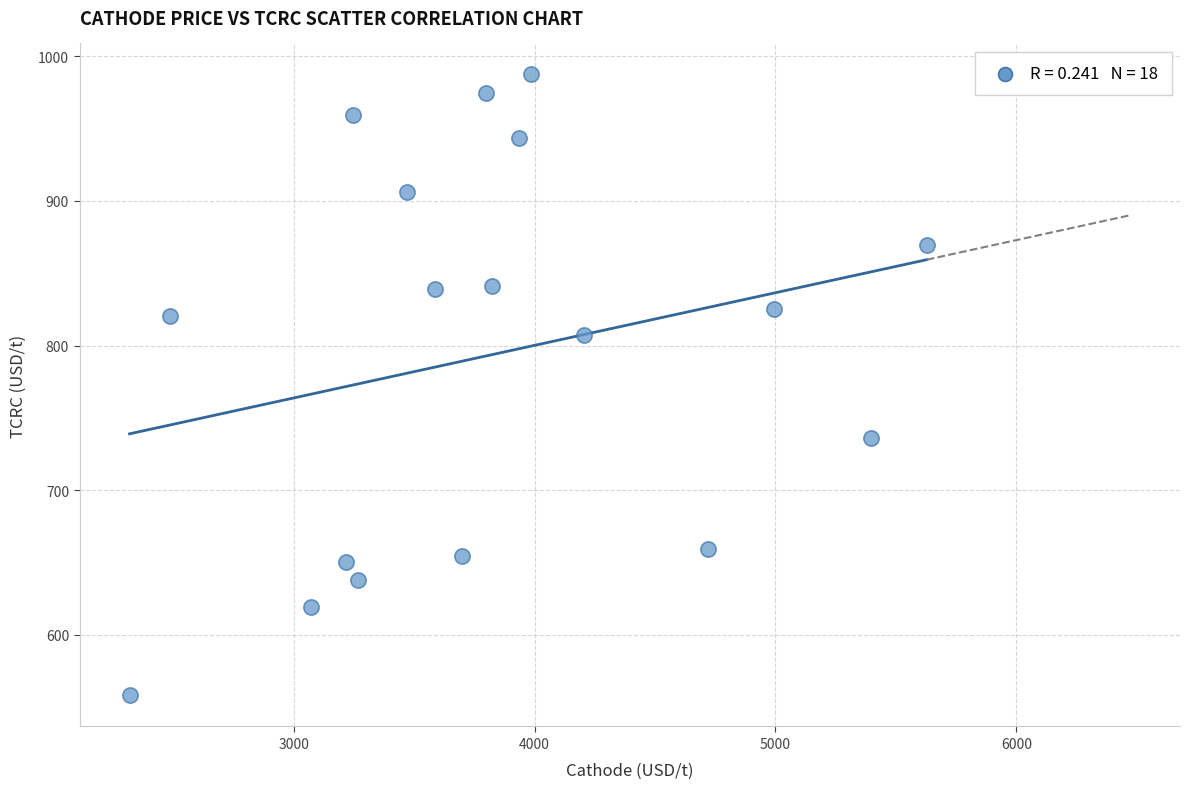

What is the range of Y values (max minus min)?

429.5